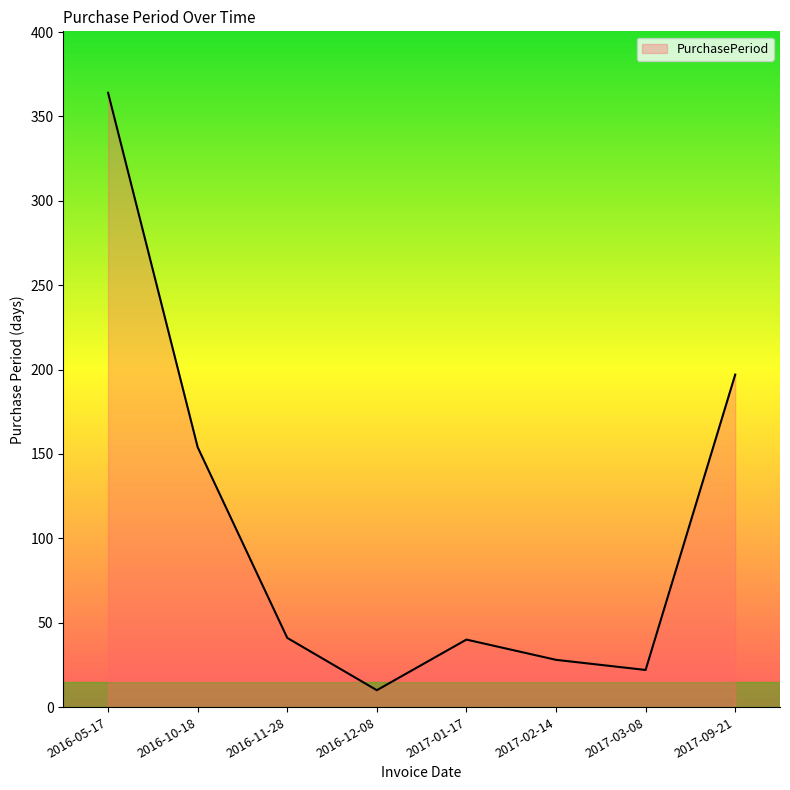

What is the sum of the values at 2016-10-18 and 2017-09-21?

351